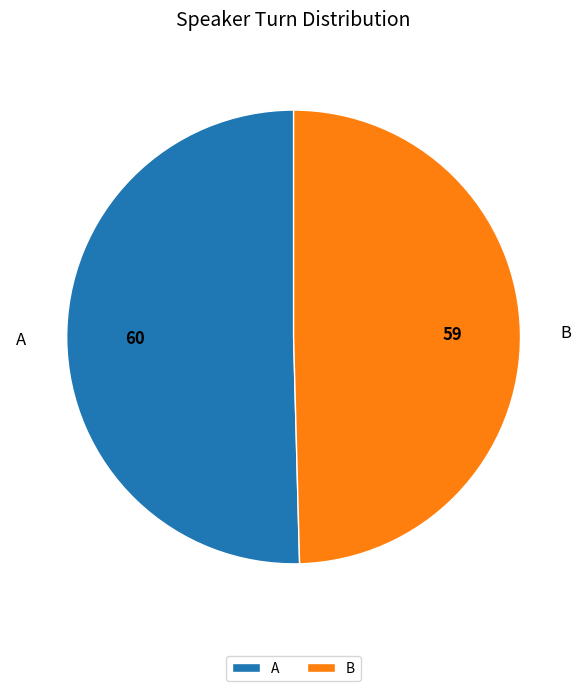

What is the majority slice?

A